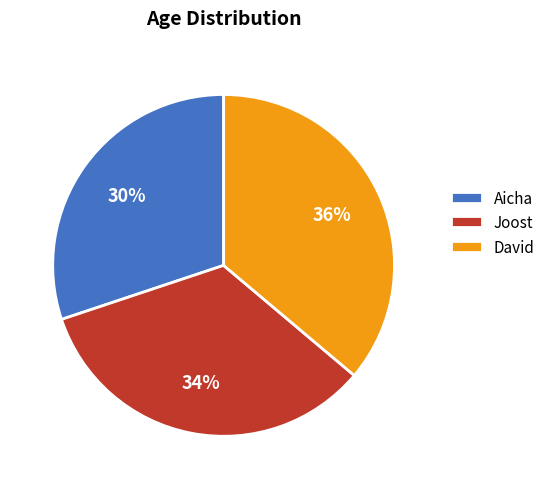

Which has a higher value, Aicha or David?

David